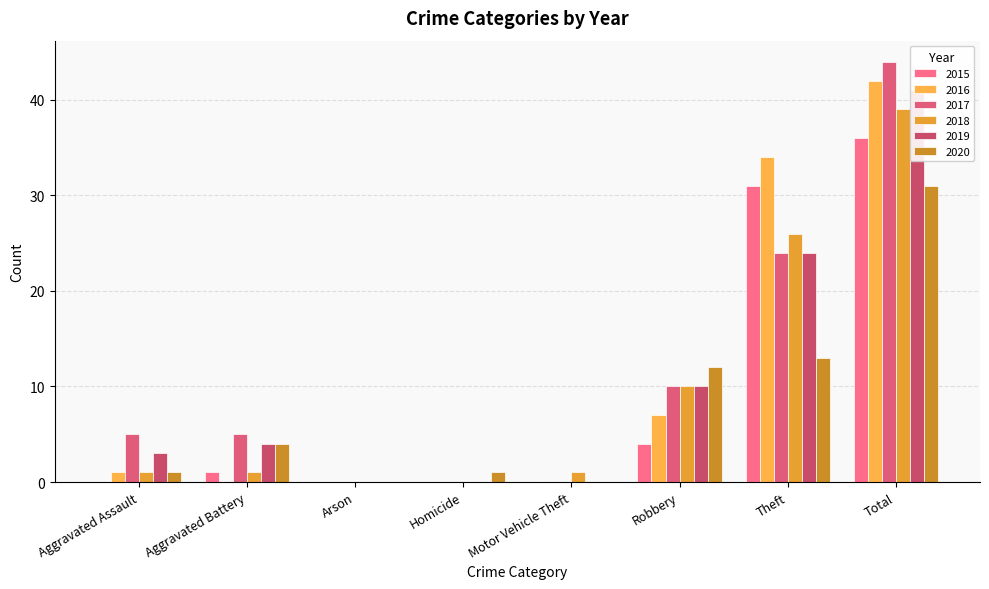

Reading left to right, what are all the values shown in this chart?

2015: Aggravated Assault=0	Aggravated Battery=1	Arson=0	Homicide=0	Motor Vehicle Theft=0	Robbery=4	Theft=31	Total=36
2016: Aggravated Assault=1	Aggravated Battery=0	Arson=0	Homicide=0	Motor Vehicle Theft=0	Robbery=7	Theft=34	Total=42
2017: Aggravated Assault=5	Aggravated Battery=5	Arson=0	Homicide=0	Motor Vehicle Theft=0	Robbery=10	Theft=24	Total=44
2018: Aggravated Assault=1	Aggravated Battery=1	Arson=0	Homicide=0	Motor Vehicle Theft=1	Robbery=10	Theft=26	Total=39
2019: Aggravated Assault=3	Aggravated Battery=4	Arson=0	Homicide=0	Motor Vehicle Theft=0	Robbery=10	Theft=24	Total=41
2020: Aggravated Assault=1	Aggravated Battery=4	Arson=0	Homicide=1	Motor Vehicle Theft=0	Robbery=12	Theft=13	Total=31